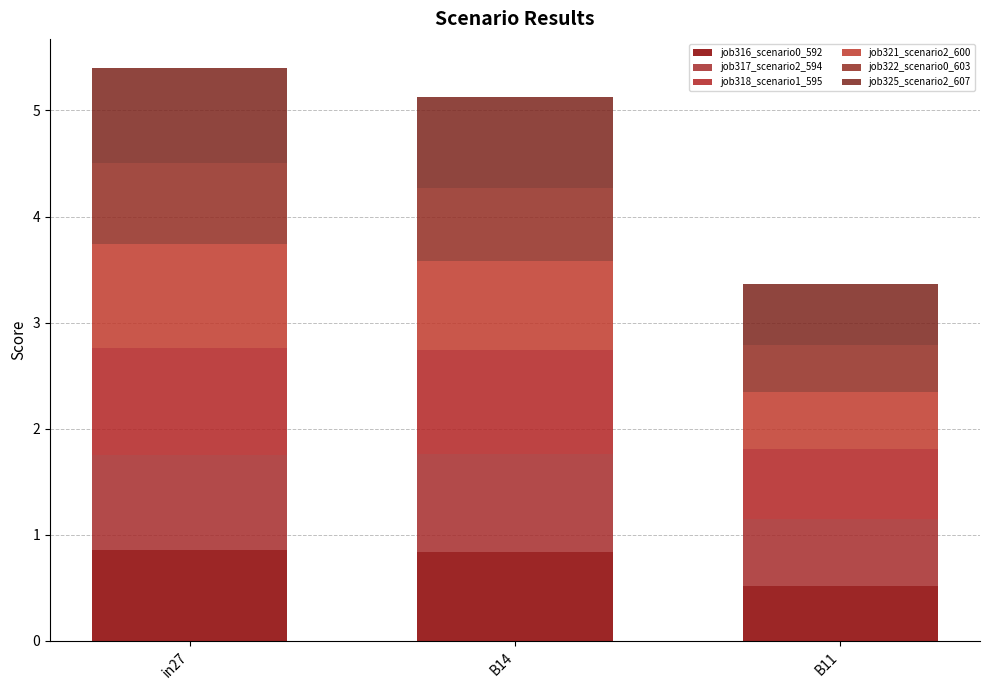

What is the label of the 1st bar from the left?

in27